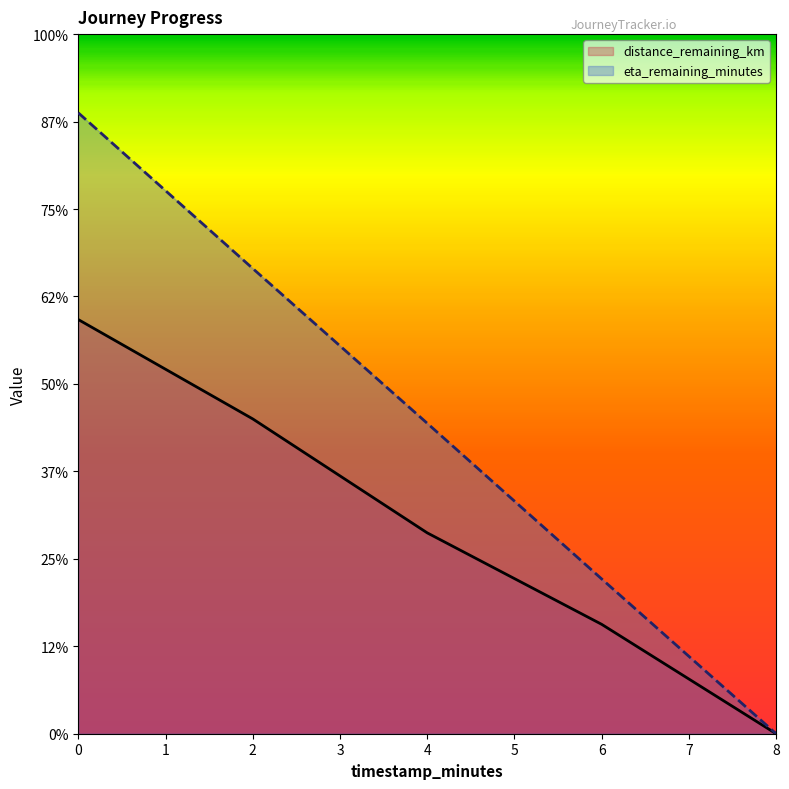

Is it true that eta_remaining_minutes equals 0.6 at 6.0?

False